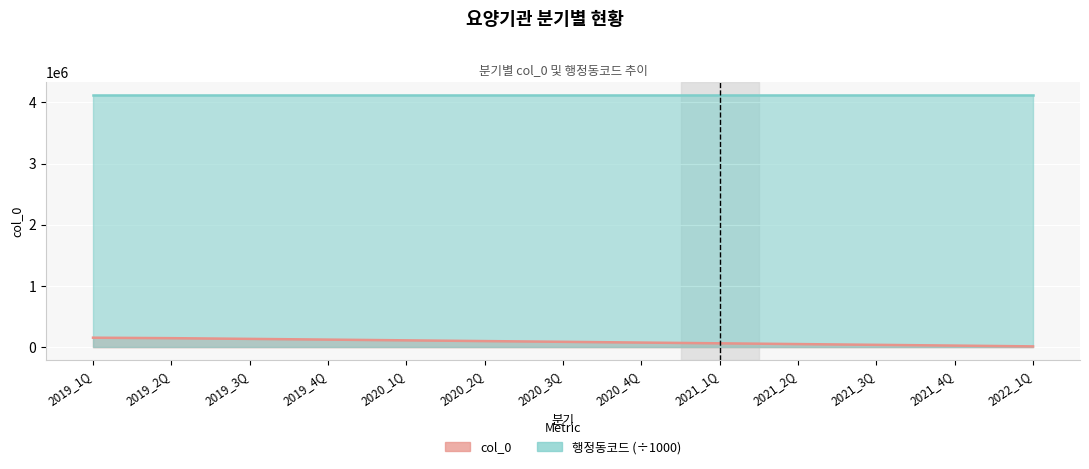

How many values are below 86951?

6